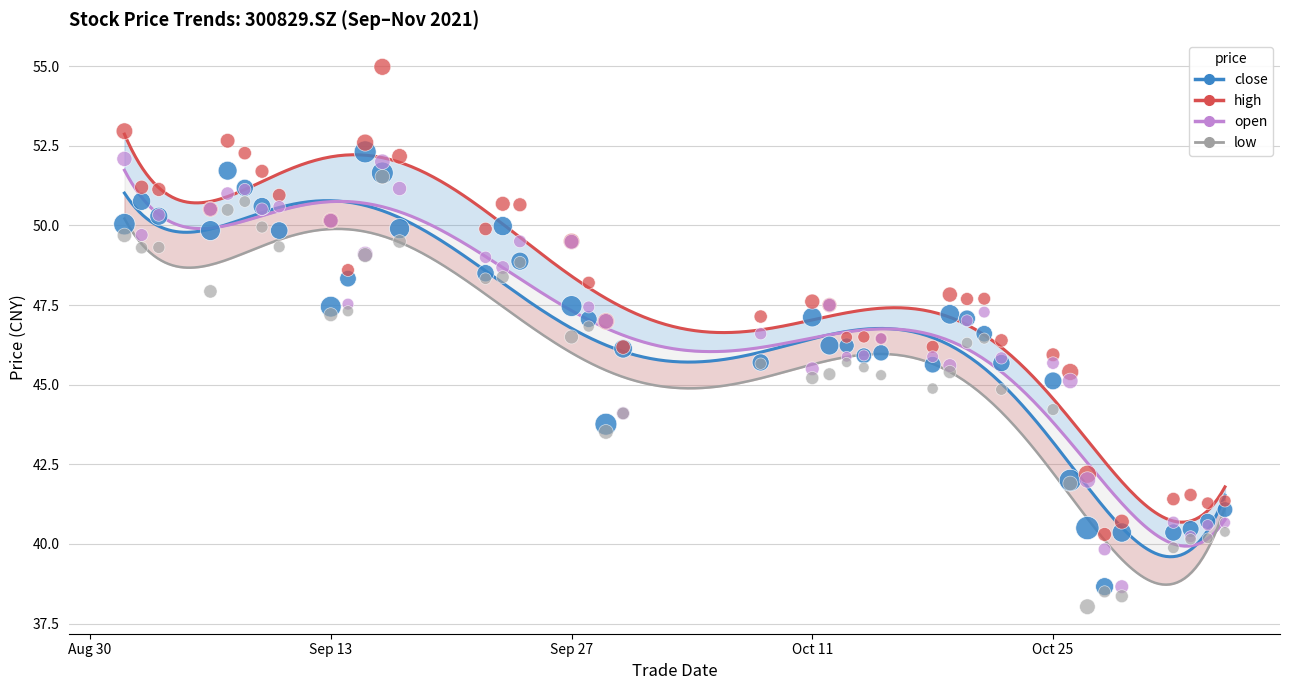

Is the value of low at 2021/09/09 greater than the value of close at 2021/10/15?

Yes